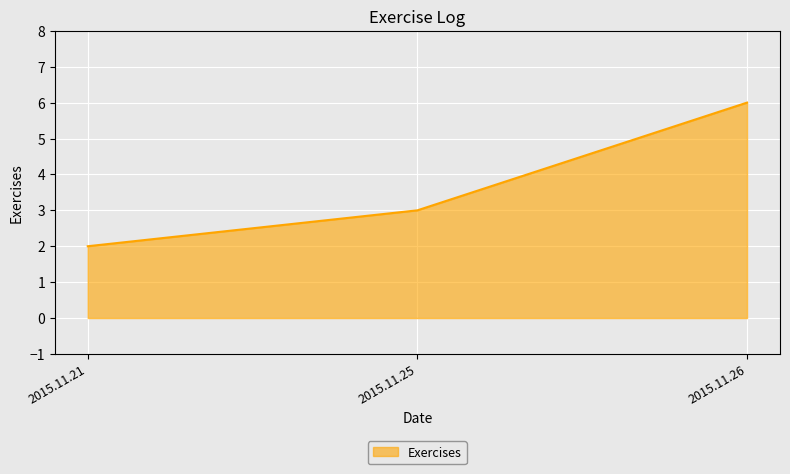

Reading left to right, extract all data points from this chart.

2015.11.21=2	2015.11.25=3	2015.11.26=6